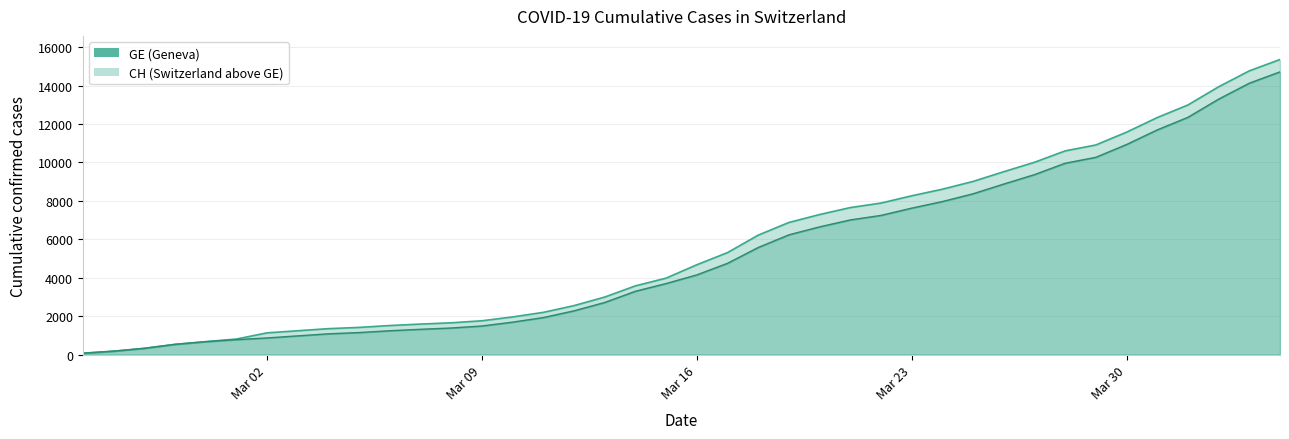

What is the lowest value of the GE series?

72